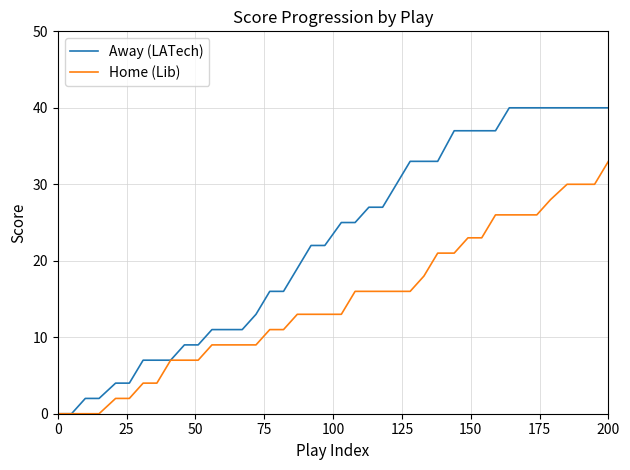

Which series has the widest spread of values?

Away (LATech)